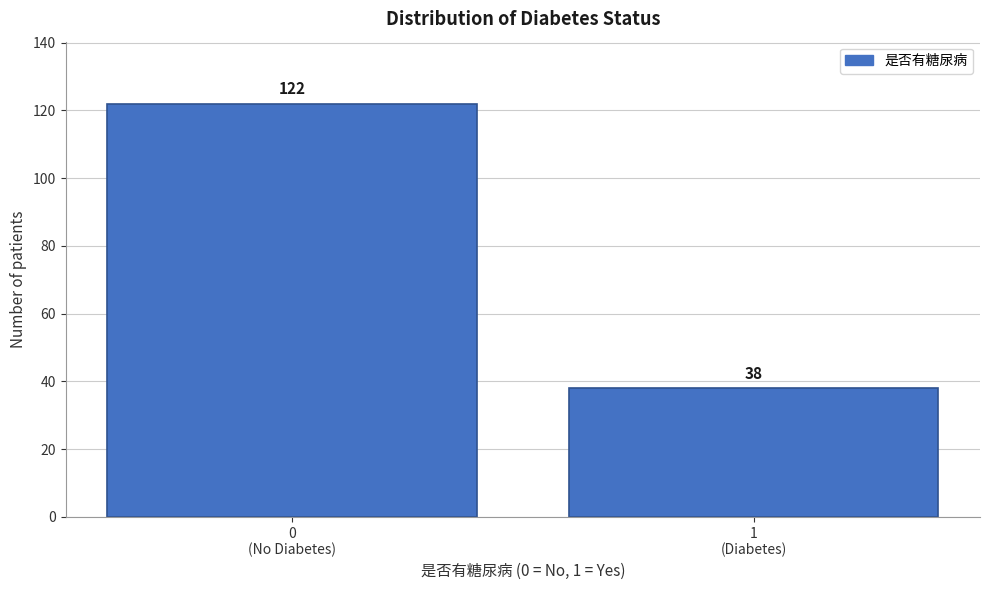

Reading left to right, transcribe all the data shown in this chart.

122	38